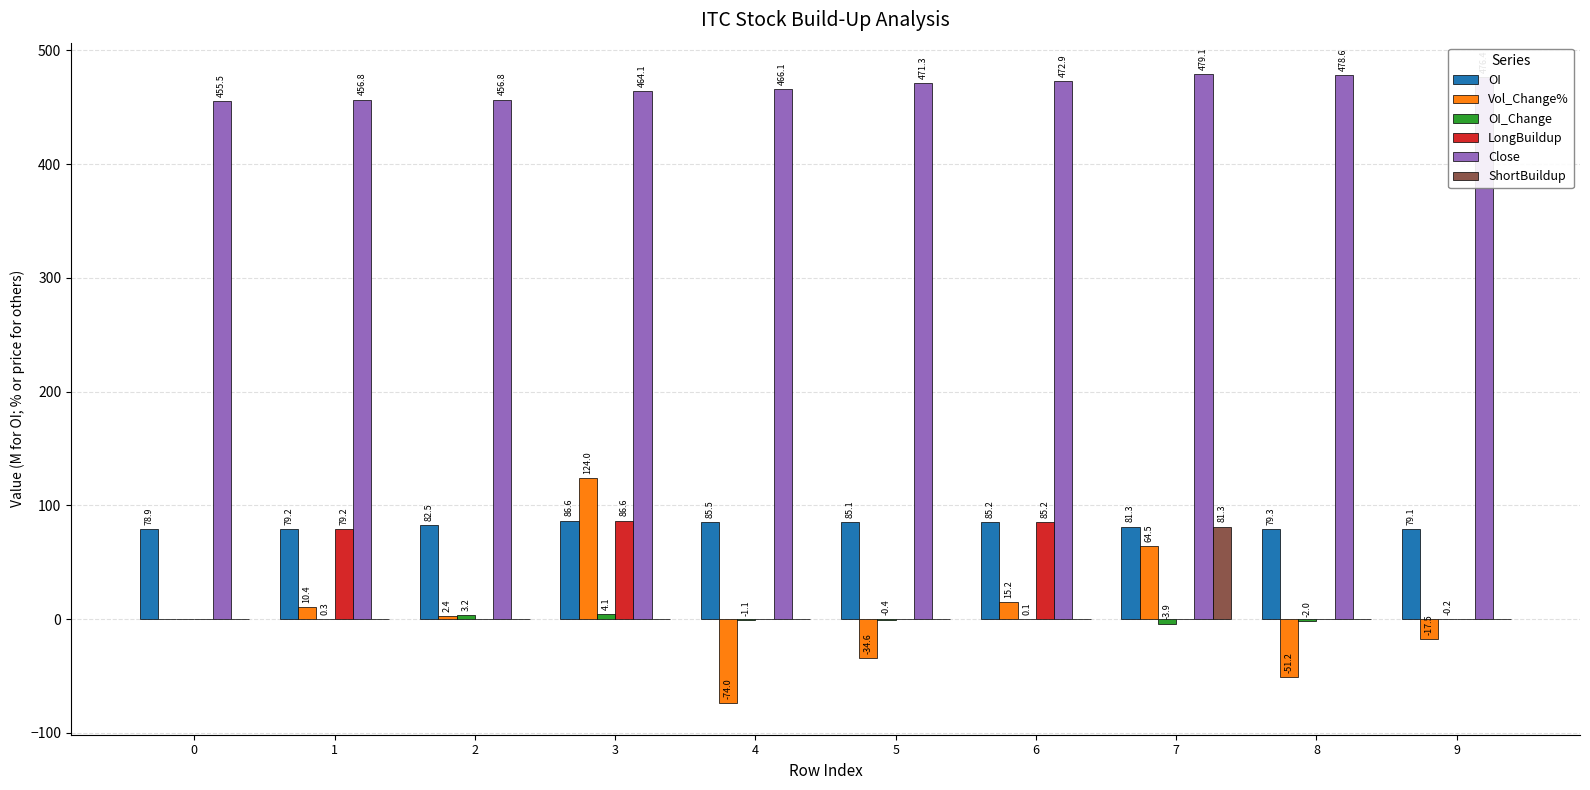

Which series has the widest spread of values?

Vol_Change%